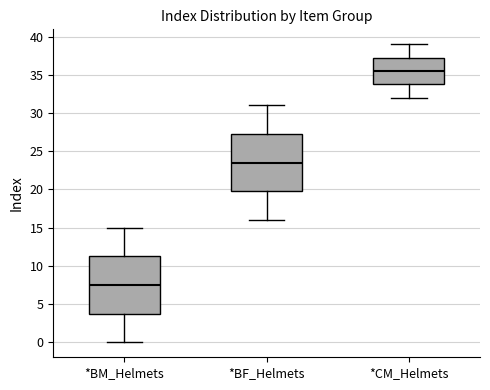

Reading left to right, transcribe this box plot: for each box, give where its median line is, the range the box spans, and where its two whiskers end, as read against the y-axis. The values are not printed on the chart, so give them approximately, as read against the axis.

*BM_Helmets: median 7.5, box 4.0 to 11.5, whiskers 0.0 to 15.0
*BF_Helmets: median 23.5, box 20.0 to 27.5, whiskers 16.0 to 31.0
*CM_Helmets: median 35.5, box 34.0 to 37.5, whiskers 32.0 to 39.0